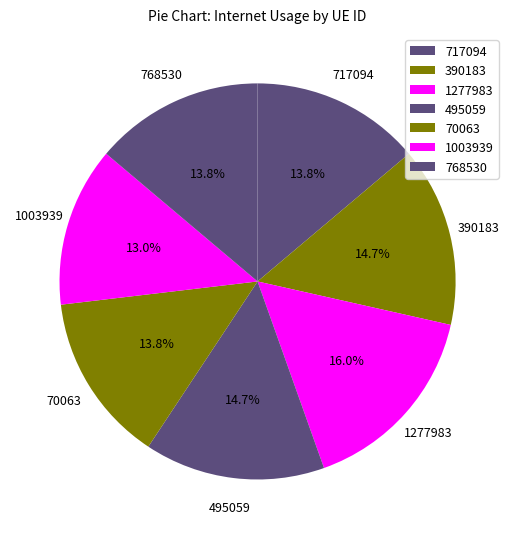

Which has a higher value, 1003939 or 495059?

495059